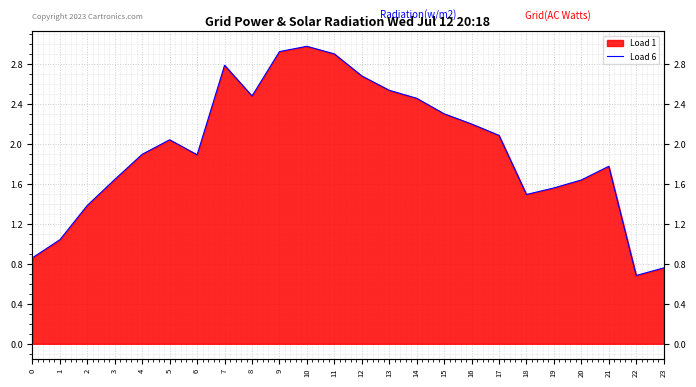

Which has a higher value, 16 or 6?

16